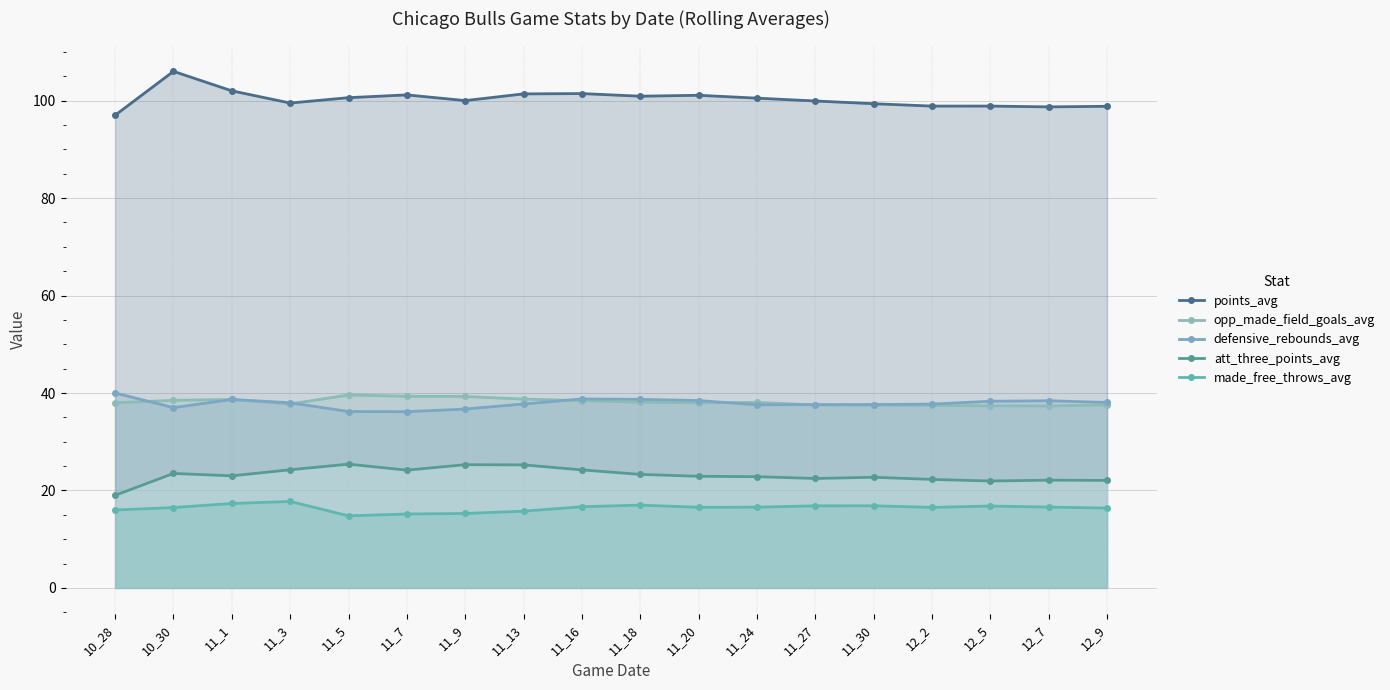

What is the average value of the points_avg series?

100.3